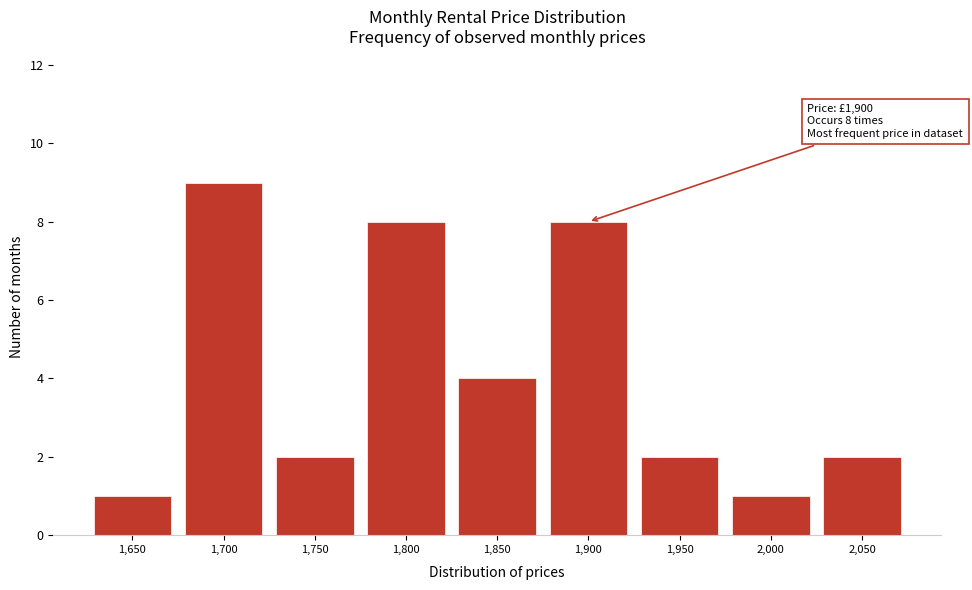

Which range on the x-axis has the tallest bar?

1675 to 1725